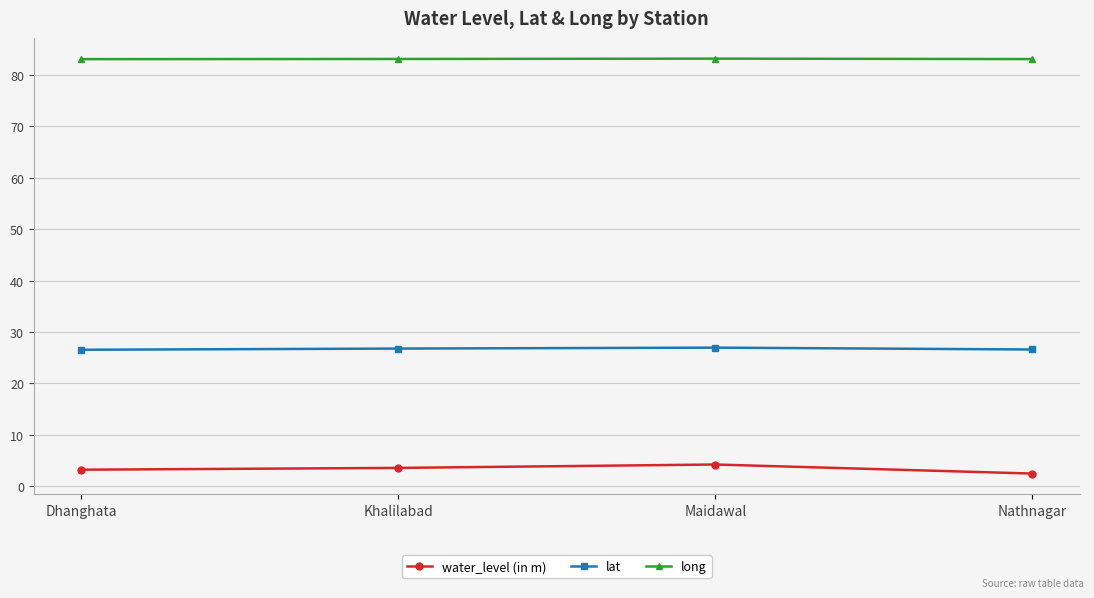

What is the total value across all series at Dhanghata?

112.8